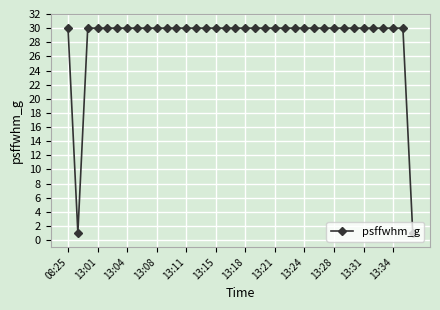

What is the difference between the maximum and minimum values?

29